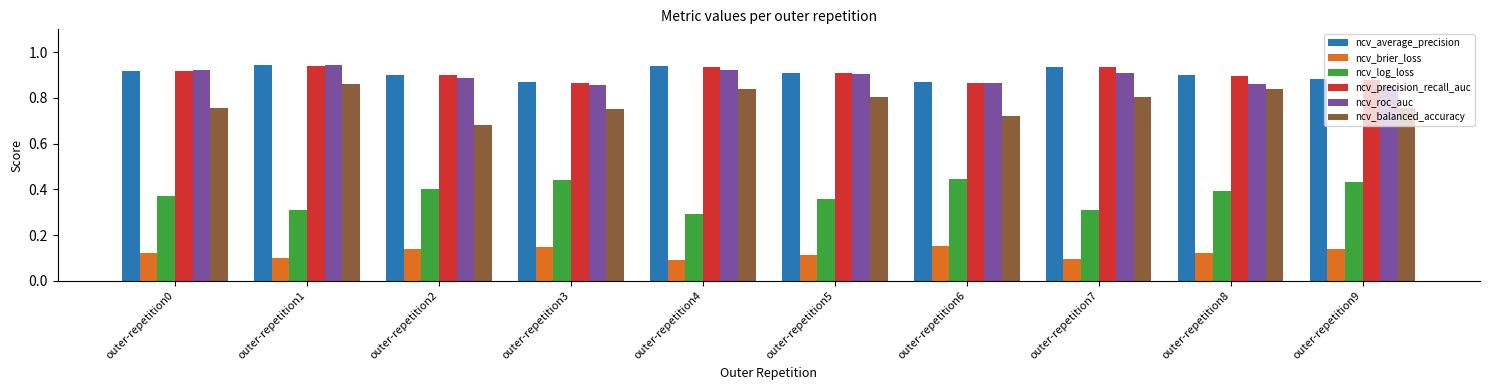

True or false: ncv_average_precision has a value of 0.5 at outer-repetition9.

False